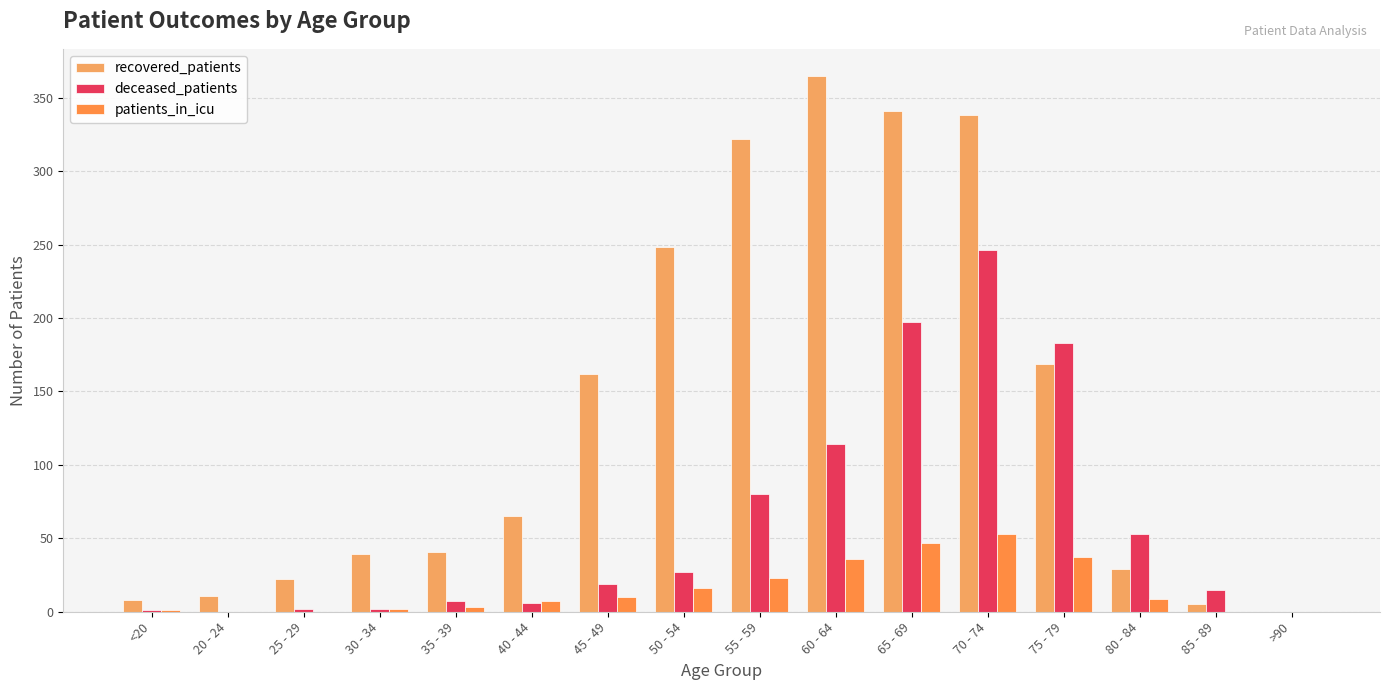

What is the sum of all patients_in_icu values?

244